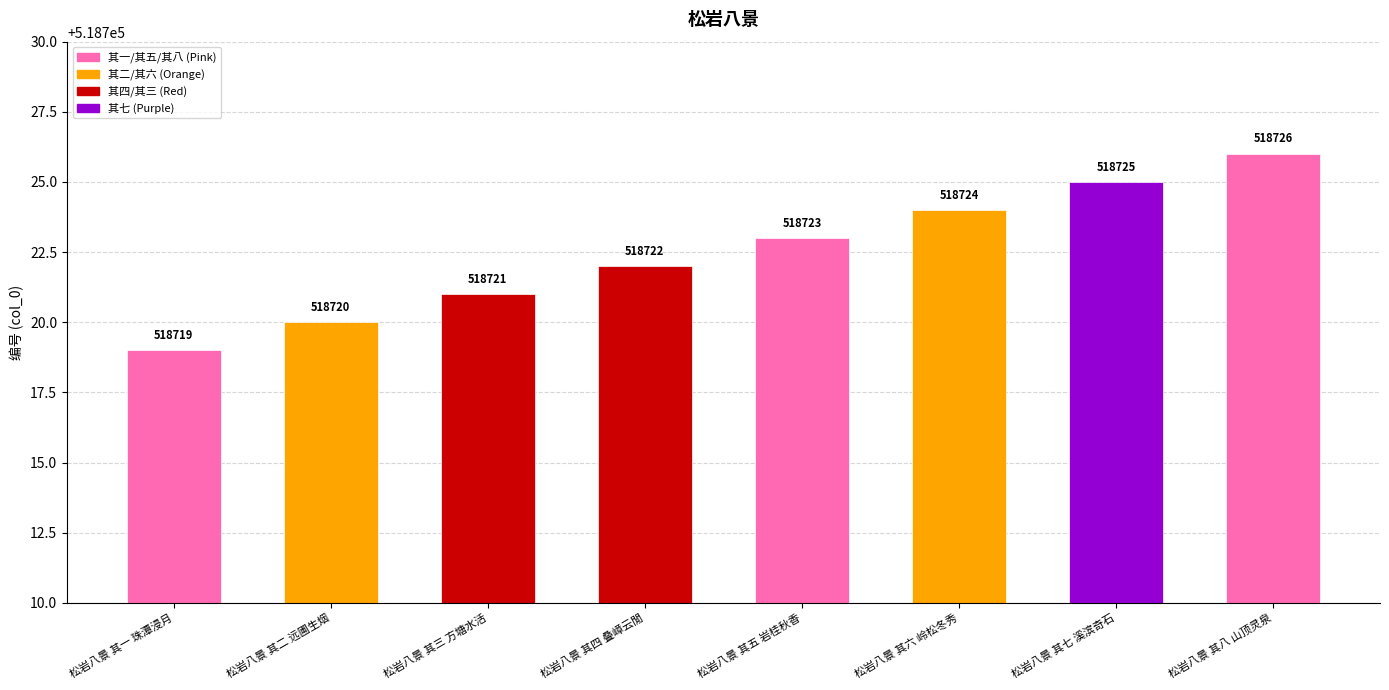

What is the sum of all values?

4149780